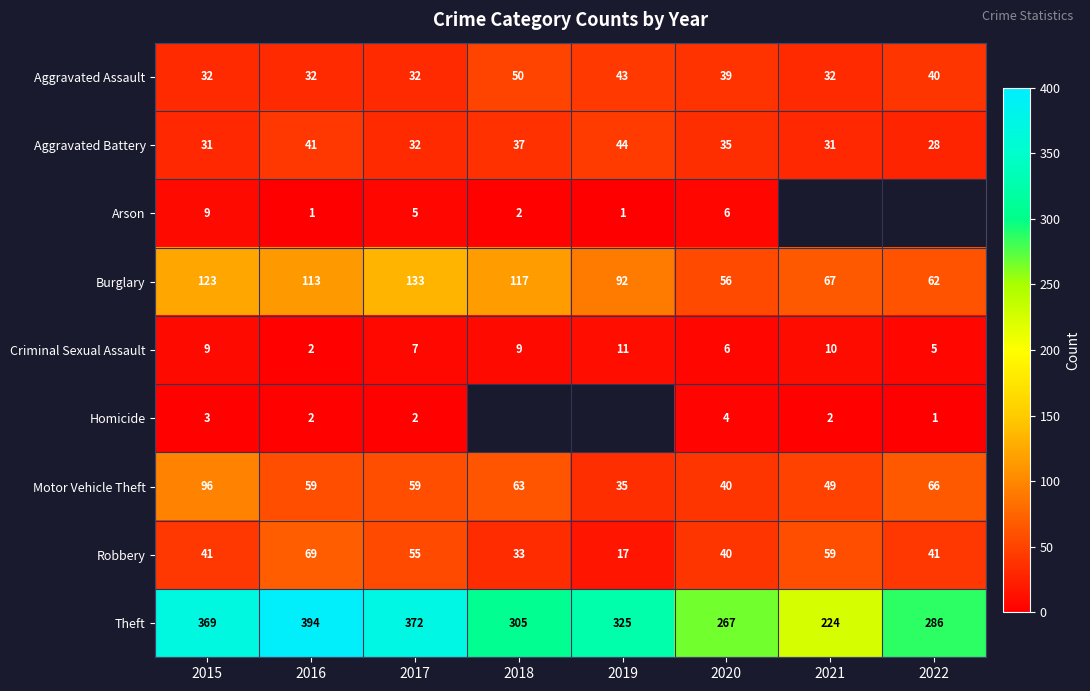

Where is Theft nearest to the value 309?

2018